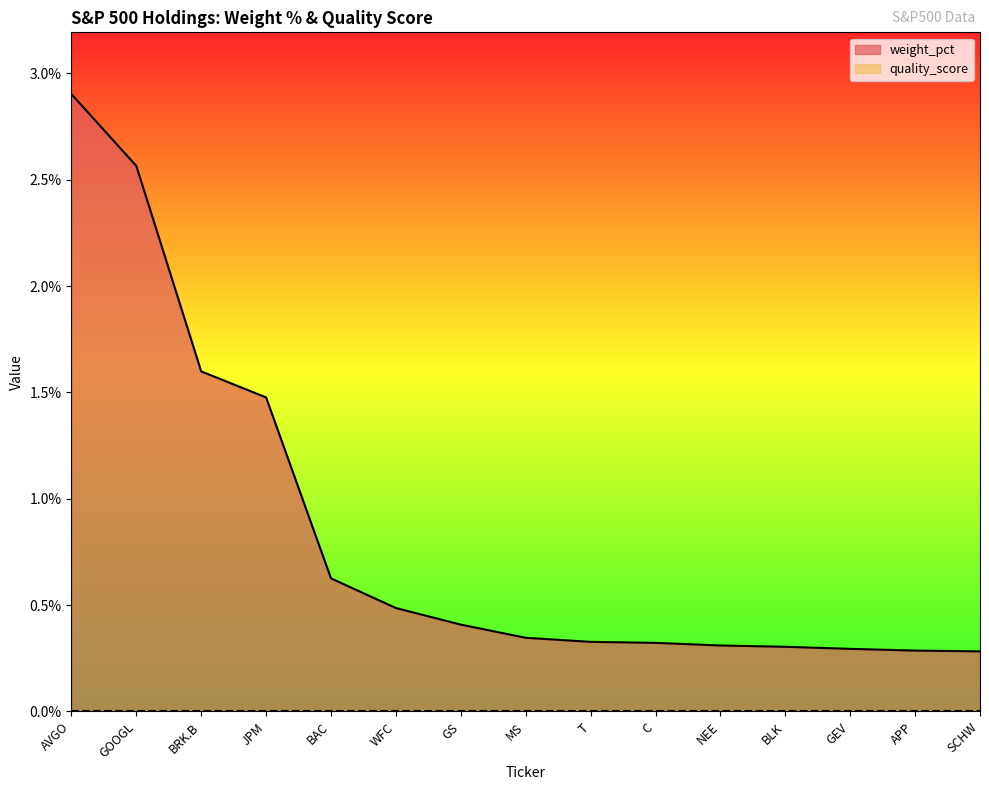

Is it true that the value at AVGO is 4.4?

False